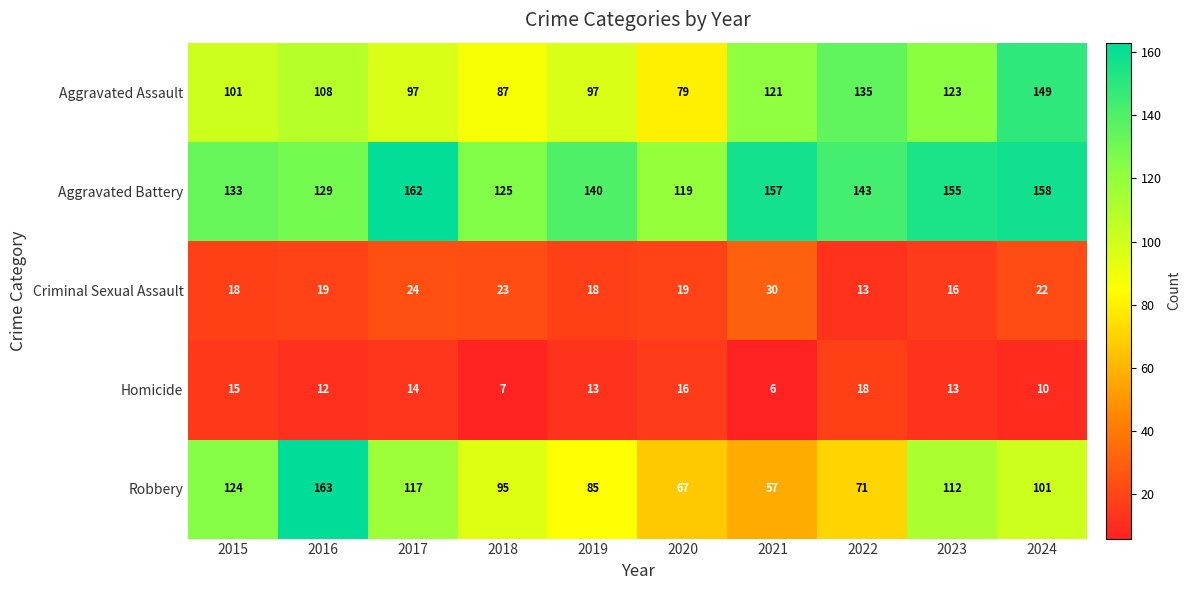

Between 2019 and 2023, which series saw the biggest shift?

Robbery